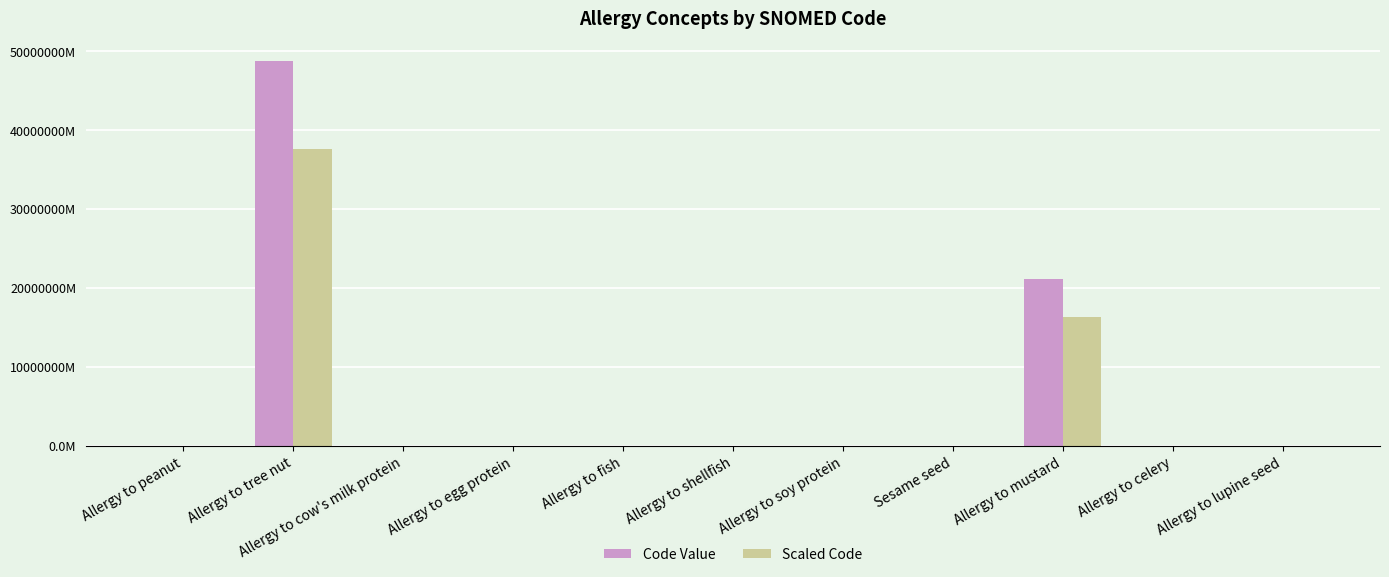

What are all the series names shown in the legend?

Code Value, Scaled Code